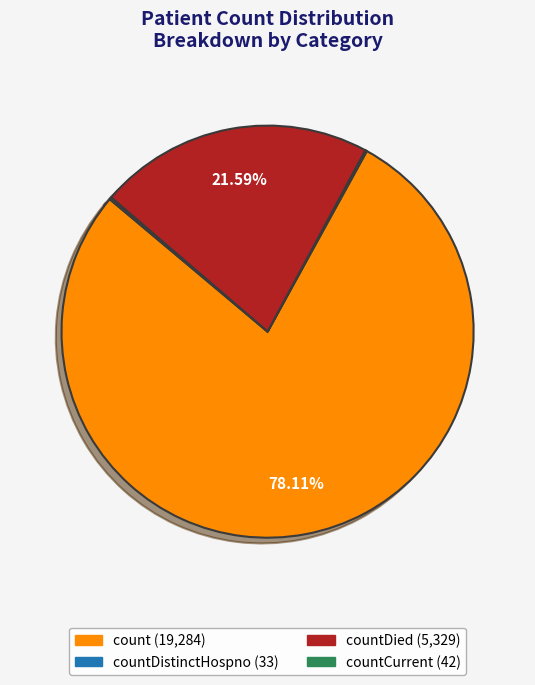

Is there any slice that represents more than half of the pie?

Yes